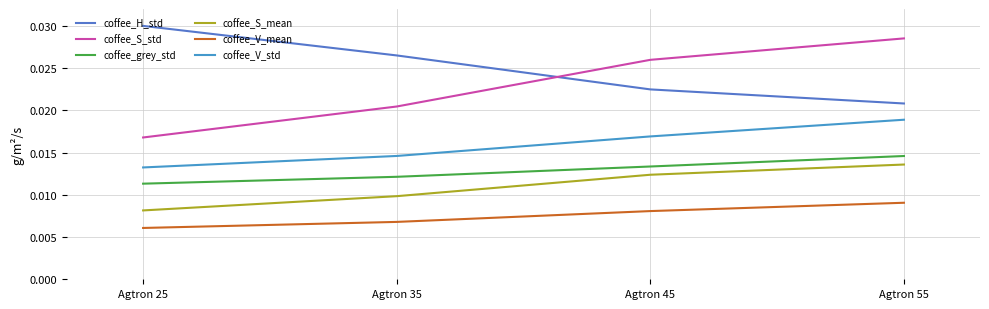

How many coffee_S_std values are between 0 and 1?

4